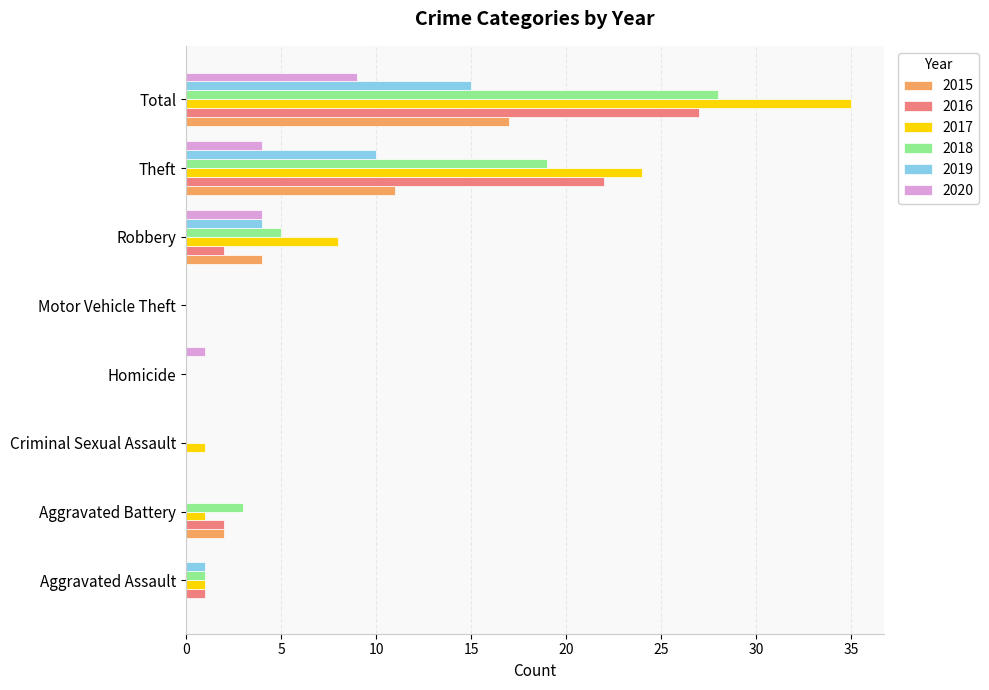

The 2020 series shows 0 at Aggravated Assault. True or false?

True